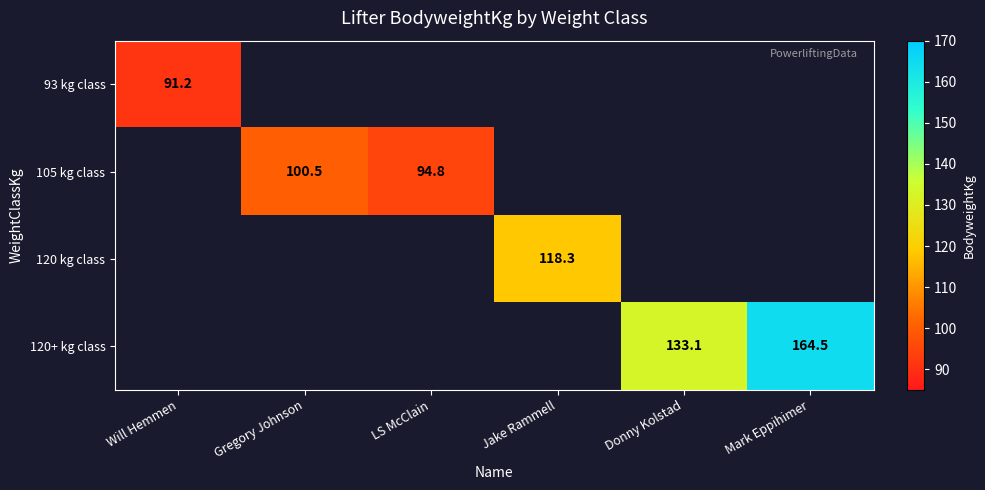

What is the sum of the 120+ kg class values at Donny Kolstad and Mark Eppihimer?

297.6